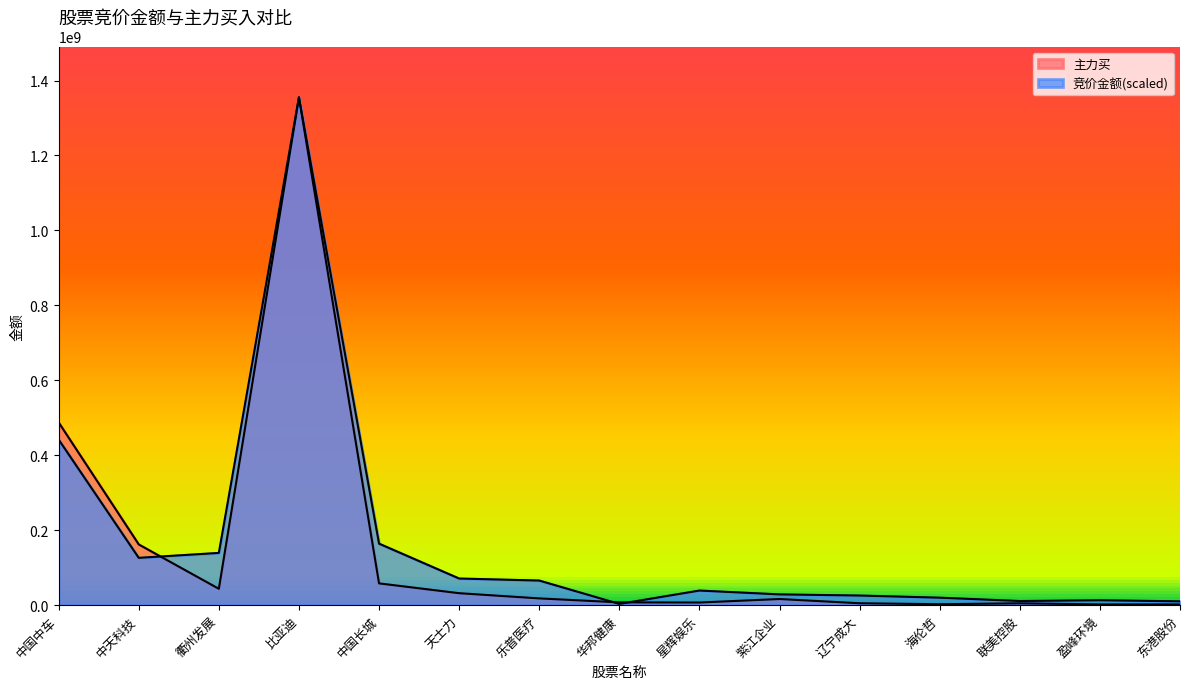

Rank the categories by 竞价金额 value from highest to lowest.

比亚迪, 中国中车, 中国长城, 衢州发展, 中天科技, 天士力, 乐普医疗, 星辉娱乐, 紫江企业, 辽宁成大, 海伦哲, 盈峰环境, 联美控股, 东港股份, 华邦健康